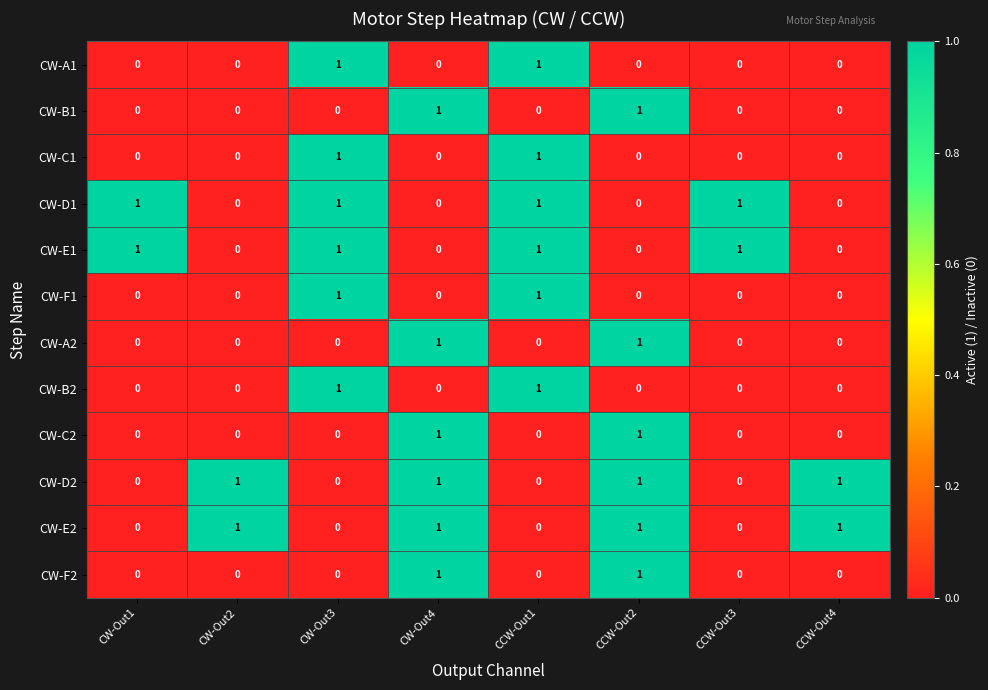

At how many categories does at least one series exceed 0?

8